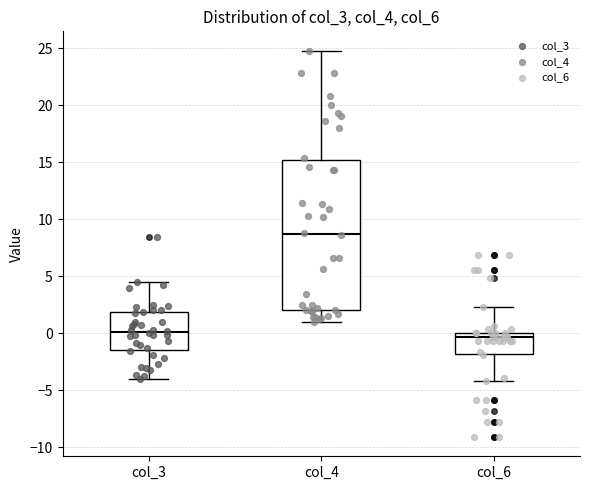

Reading left to right, transcribe this box plot: for each box, give where its median line is, the range the box spans, and where its two whiskers end, as read against the y-axis. The values are not printed on the chart, so give them approximately, as read against the axis.

col_3: median 0.0, box -1.5 to 2.0, whiskers -4.0 to 4.5
col_4: median 8.5, box 2.0 to 15.0, whiskers 1.0 to 25.0
col_6: median -0.5, box -2.0 to 0.0, whiskers -4.0 to 2.5